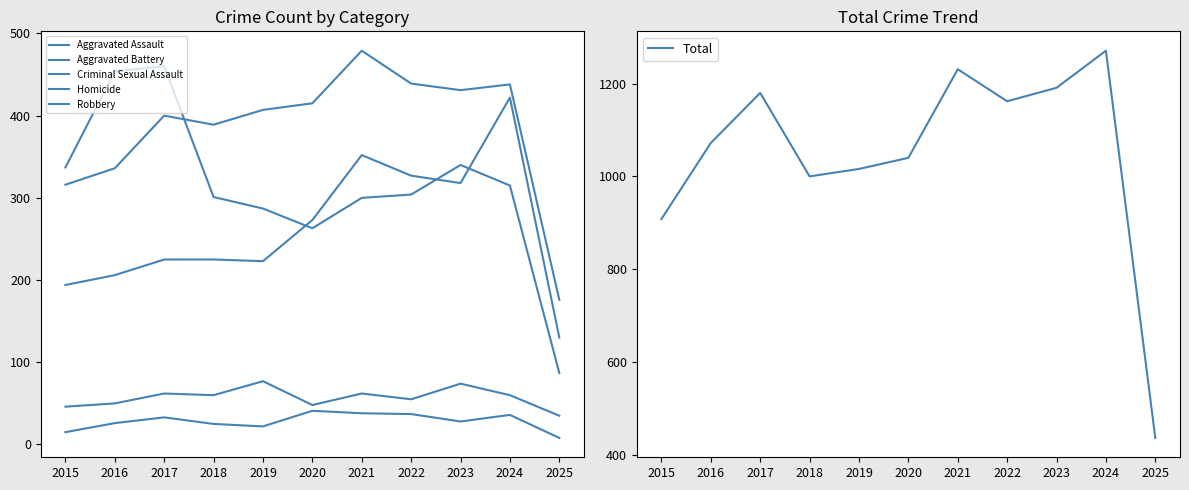

The value of Robbery at 2021 is 300. True or false?

True